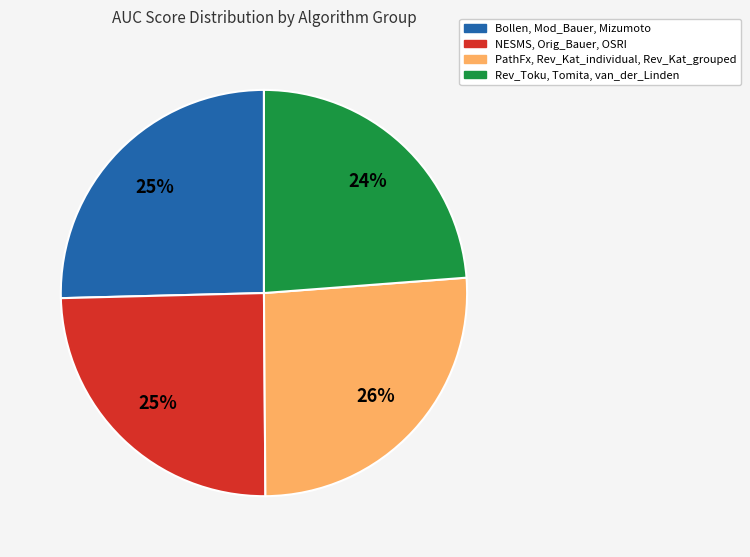

Does any single category account for the majority?

No